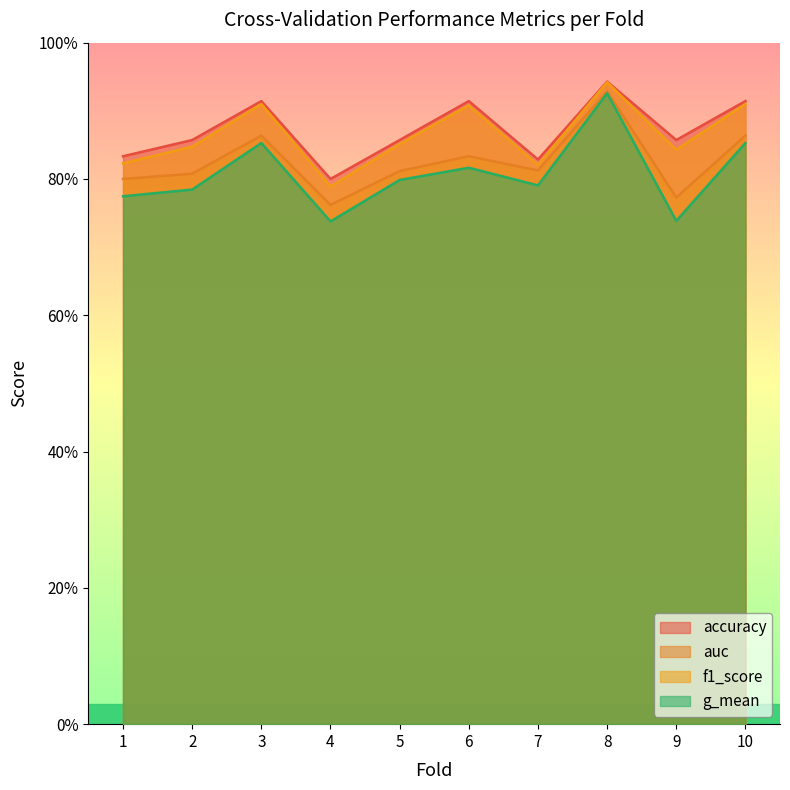

What is the sum of all f1_score values?

8.6